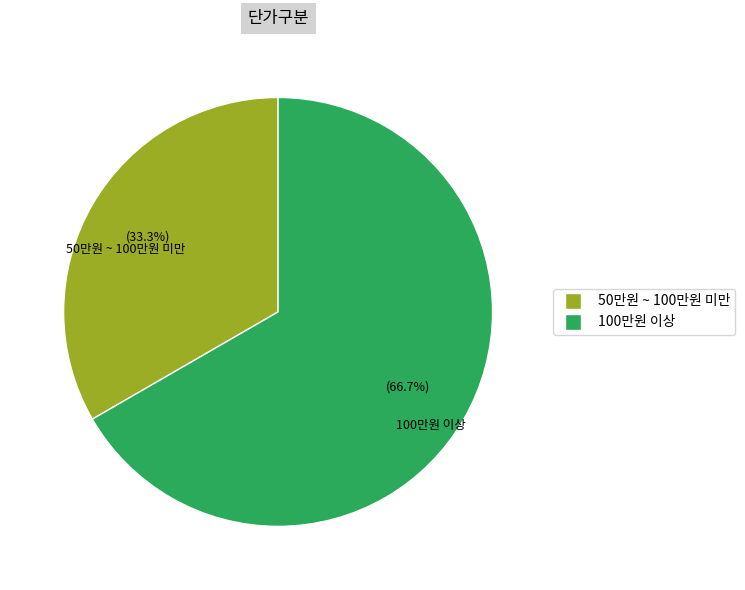

Count the number of slices in the pie.

2